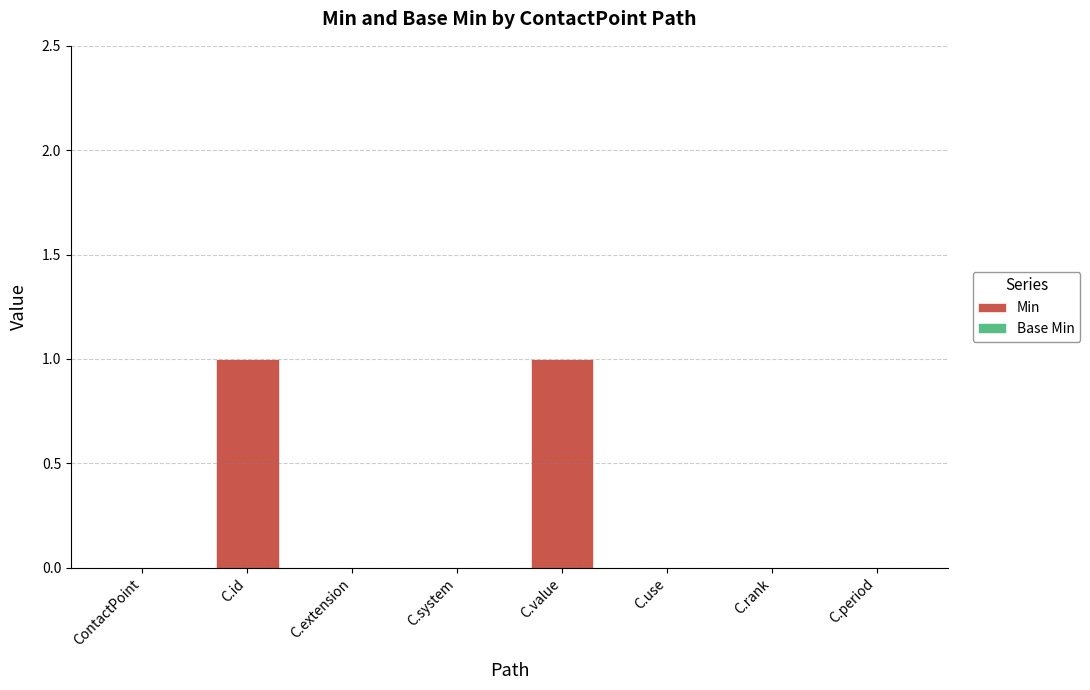

Which has a higher value, C.system or C.value?

C.value